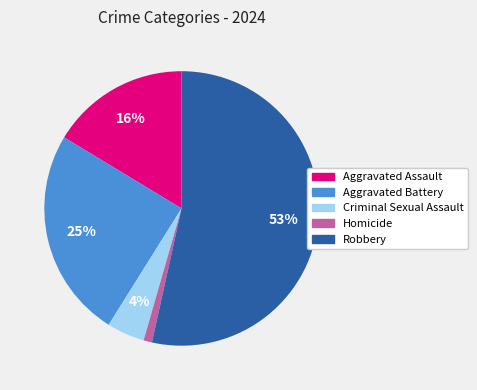

The Criminal Sexual Assault slice represents 4% of the pie. True or false?

True